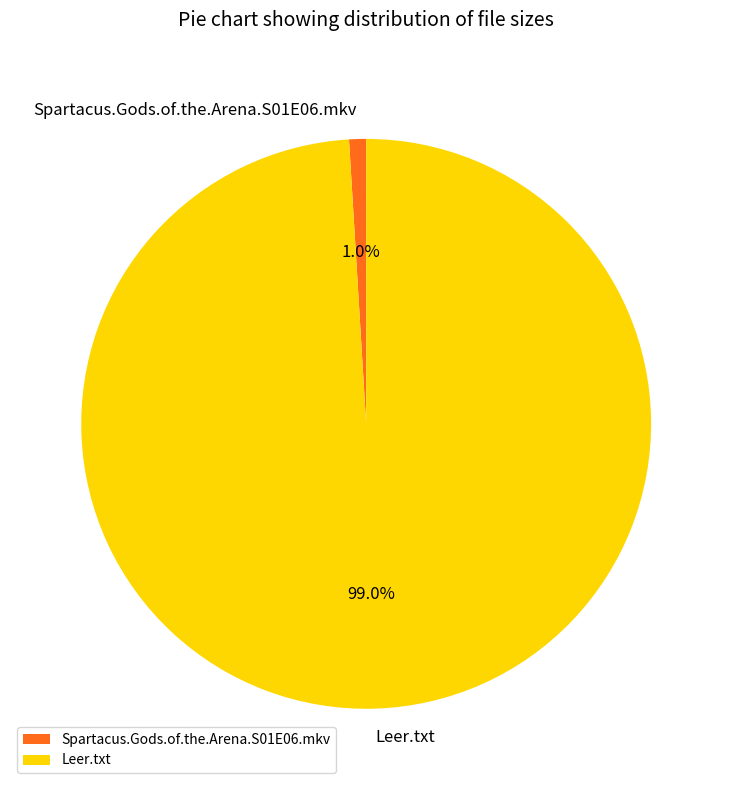

To the nearest percent, what is the difference between the largest and smallest slice percentages?

98%